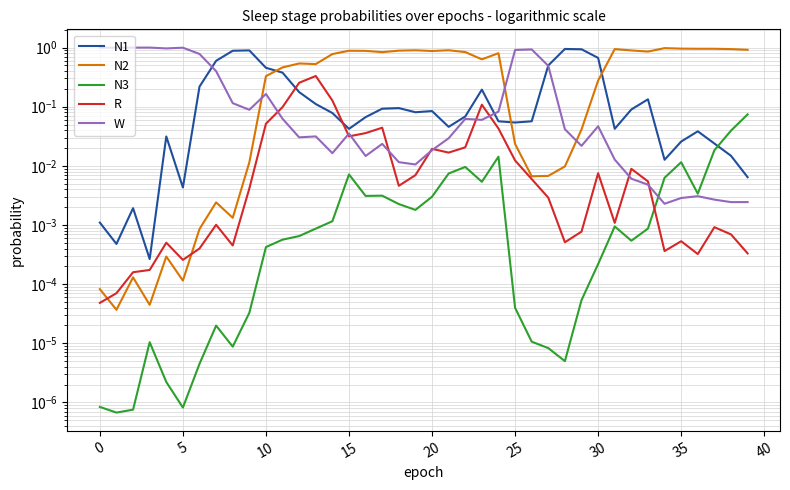

At how many categories does at least one series exceed 0?

40